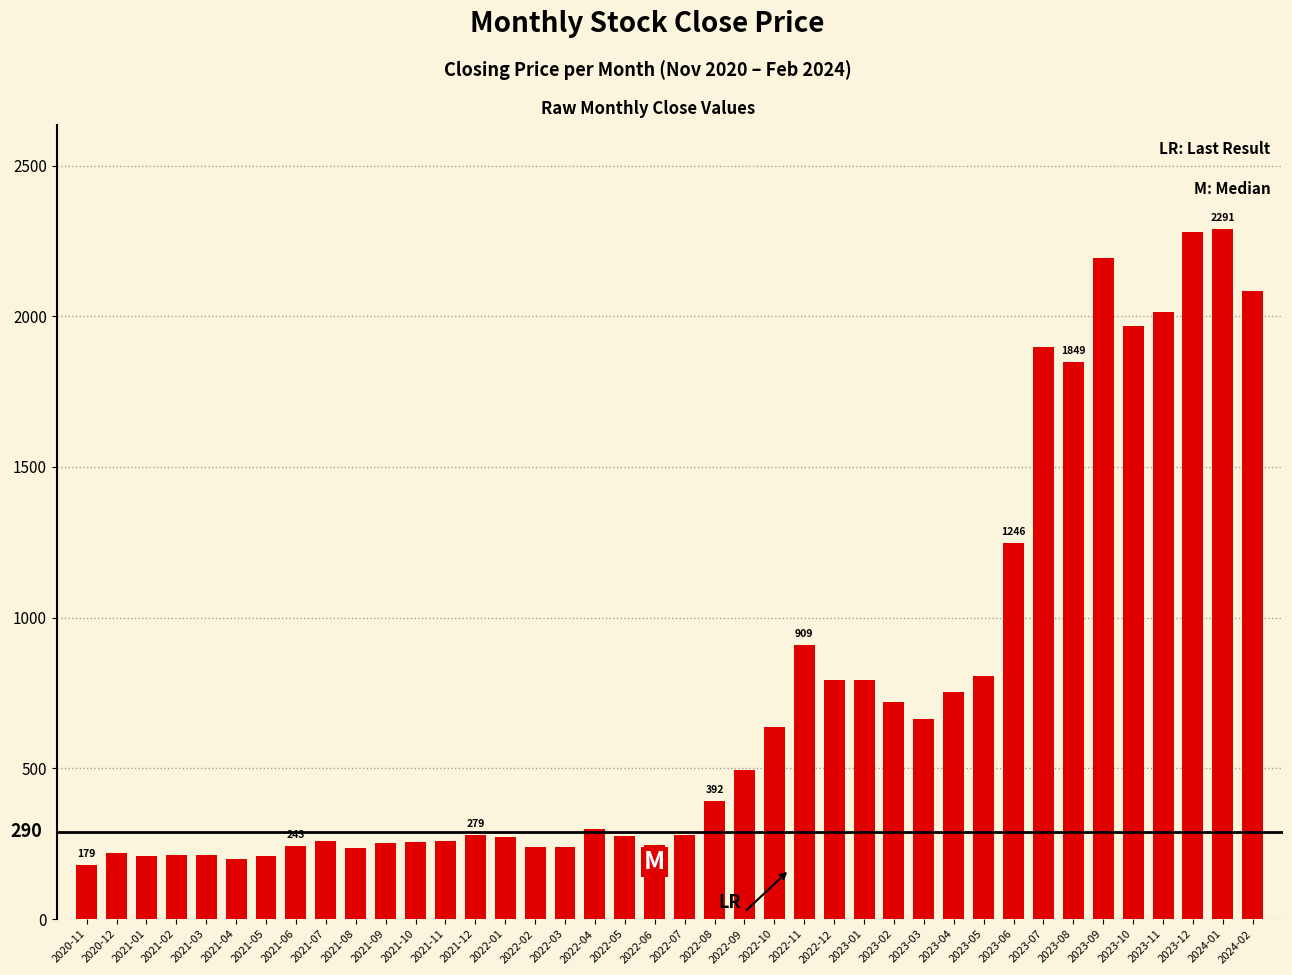

Is it true that the value at 2023-11 is 3521.8?

False